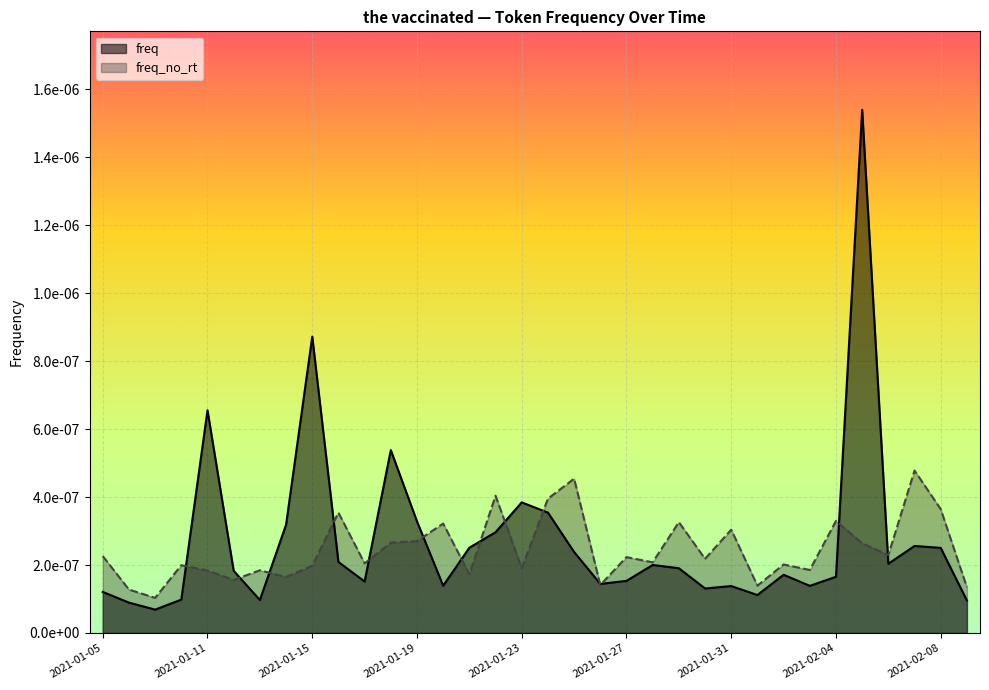

What is the label of the 20th point from the right?

2021-01-21